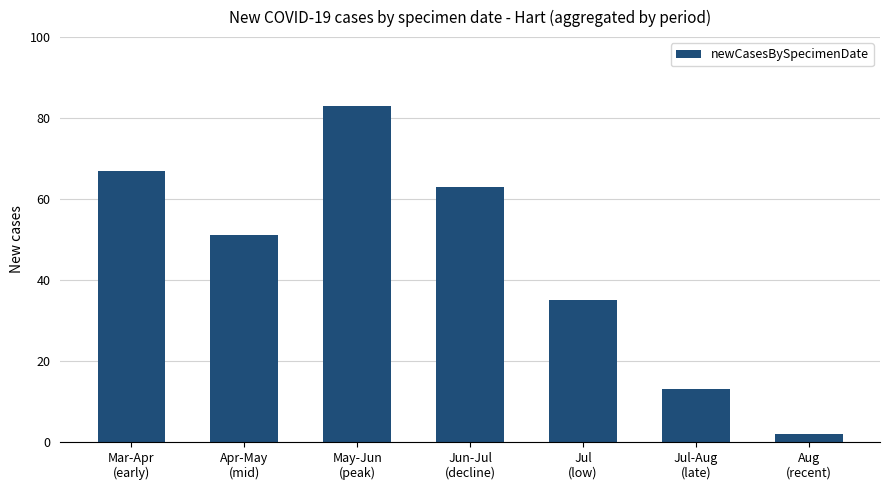

How many data points does each series have?

7